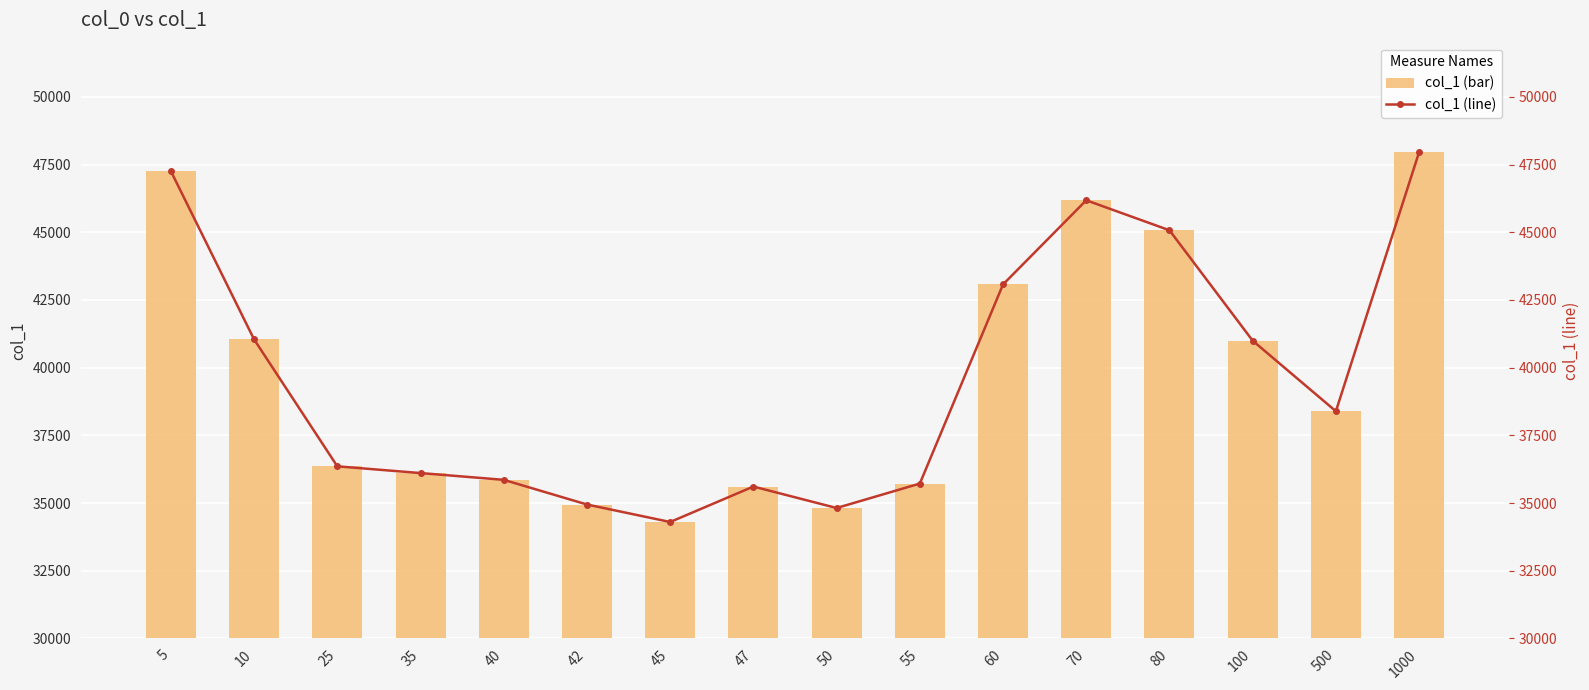

At which label is col_1 (line) closest to 41128?

10